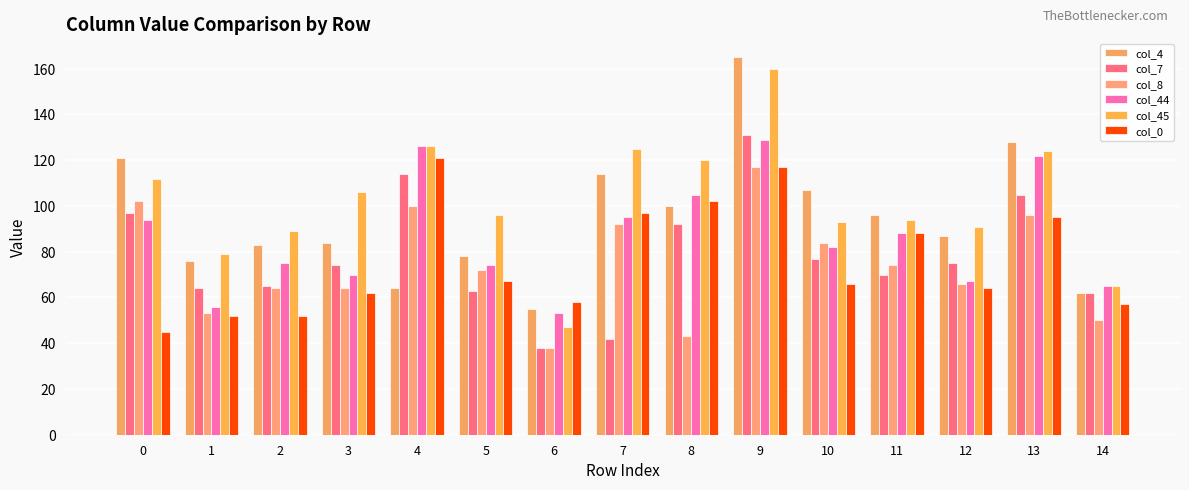

How many series are shown in this chart?

6